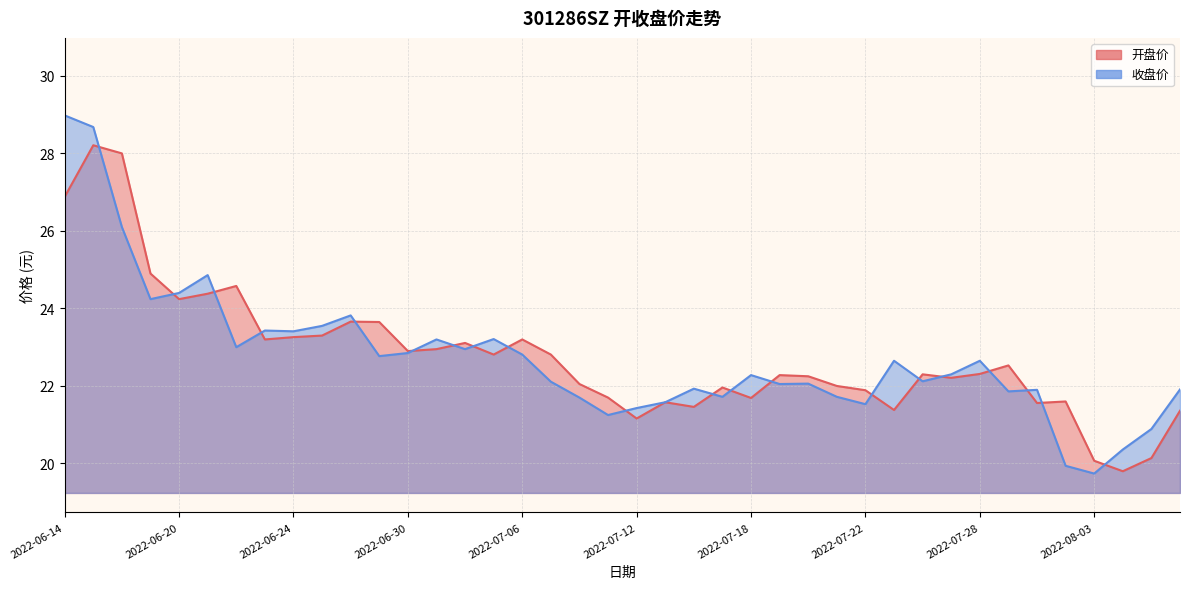

In 收盘价, how many points are higher than both neighbors (excluding endpoints)?

11